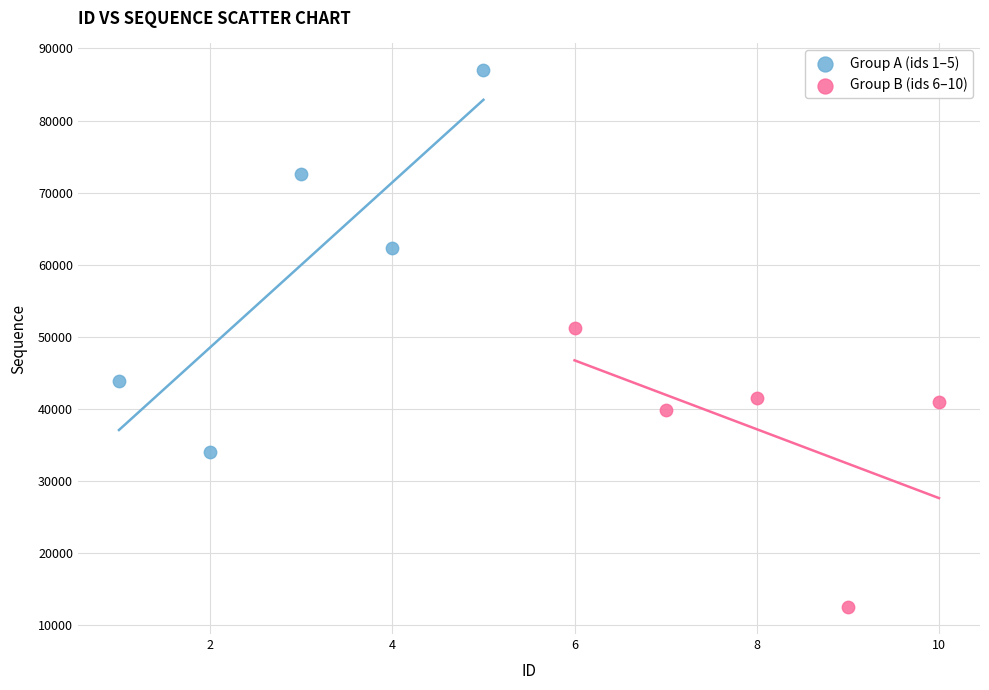

Which series reaches the minimum Y coordinate?

Group B (ids 6–10)